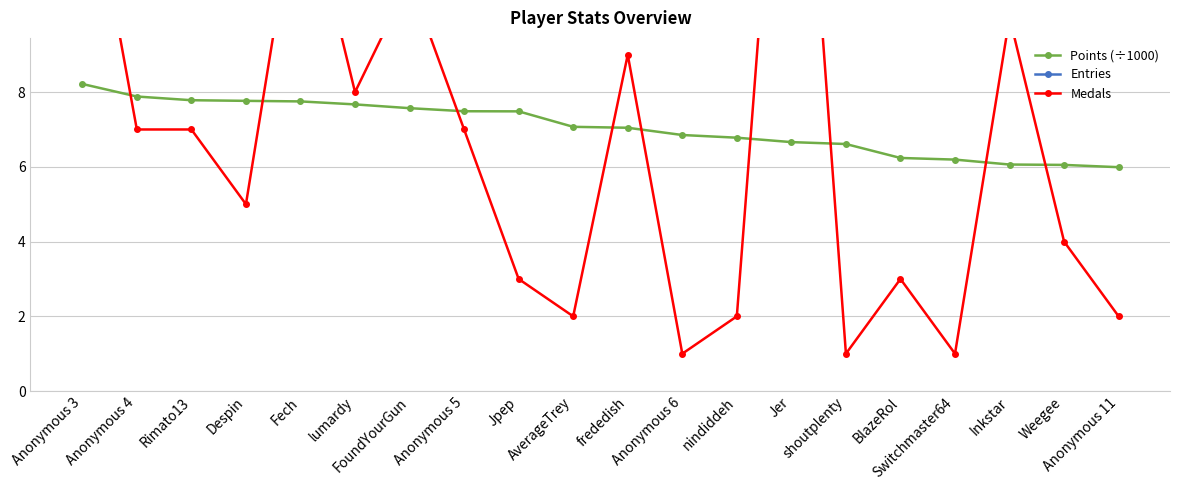

Where is Medals nearest to the value 11?

FoundYourGun